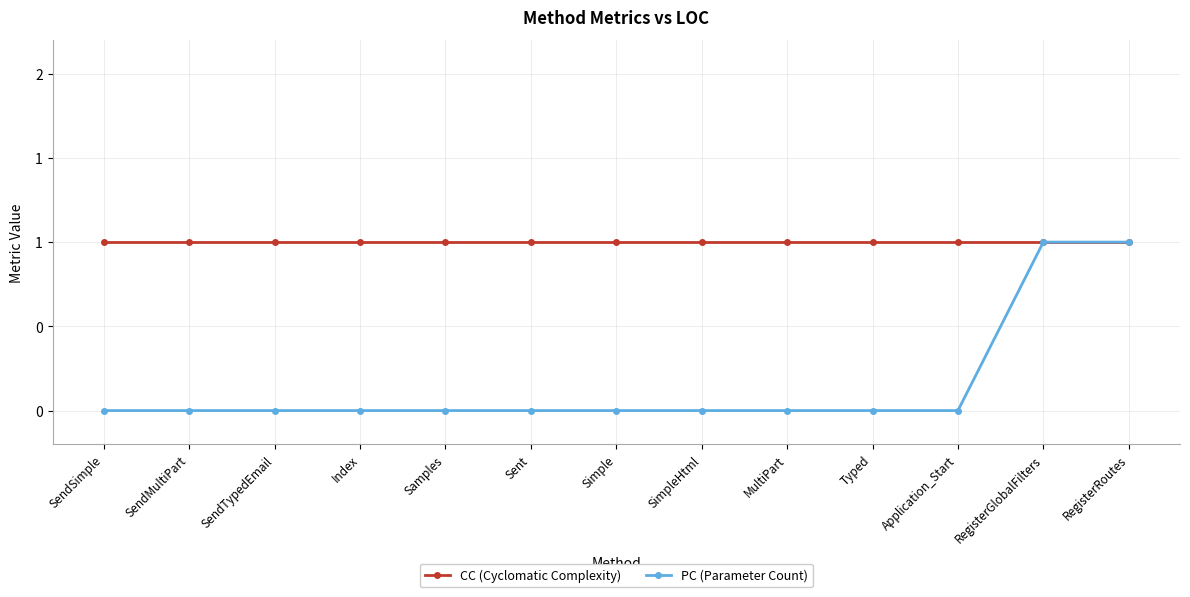

Rank the series by their maximum value, from highest to lowest.

CC (Cyclomatic Complexity), PC (Parameter Count)